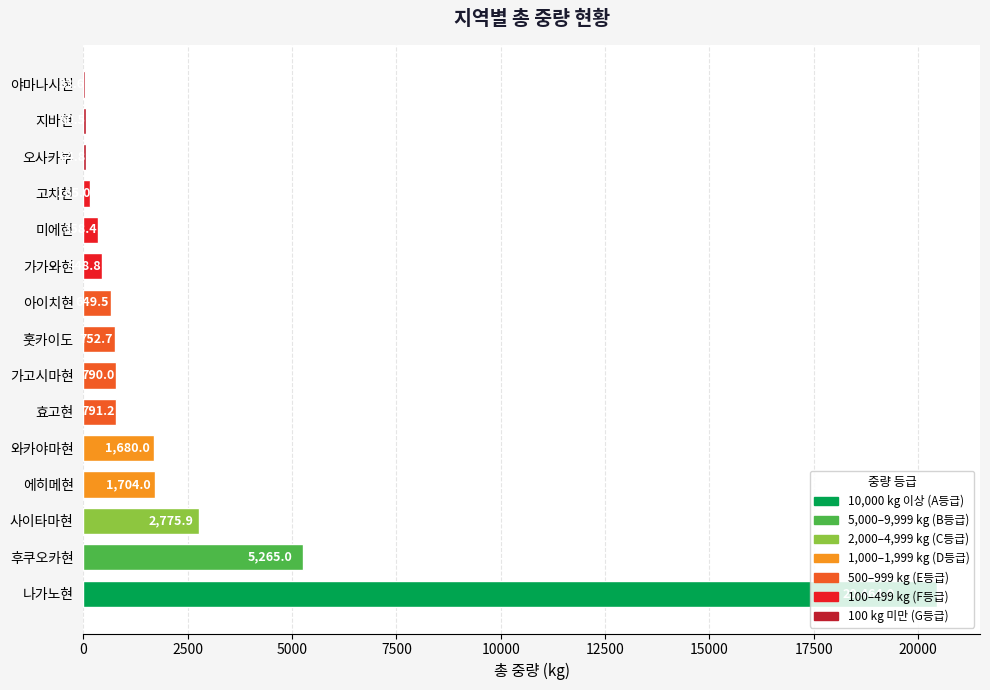

What is the sum of all values?

36003.5